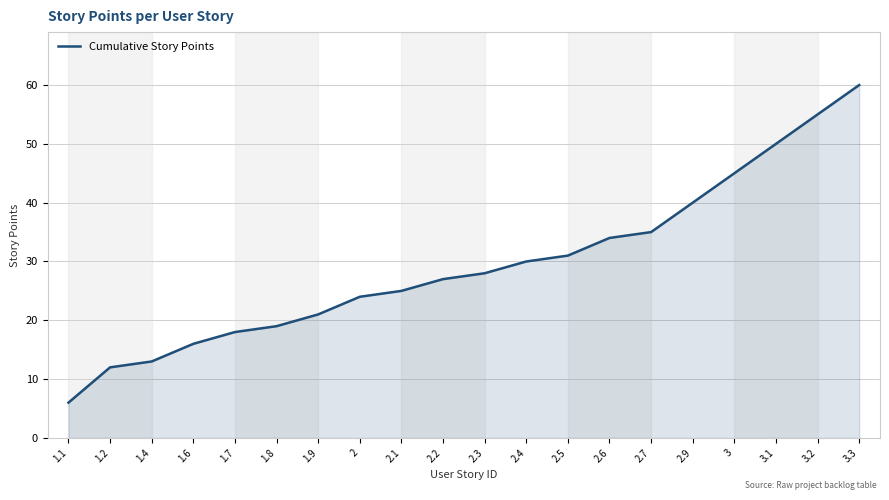

List the labels in order of value, largest first.

3.3, 3.2, 3.1, 3, 2.9, 2.7, 2.6, 2.5, 2.4, 2.3, 2.2, 2.1, 2, 1.9, 1.8, 1.7, 1.6, 1.4, 1.2, 1.1